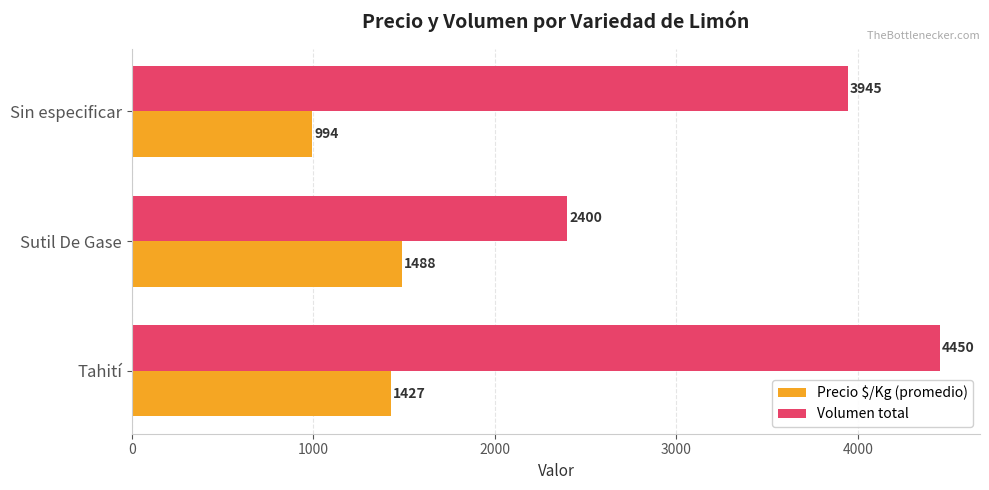

What is the difference between the maximum and minimum values in the Volumen total series?

2050